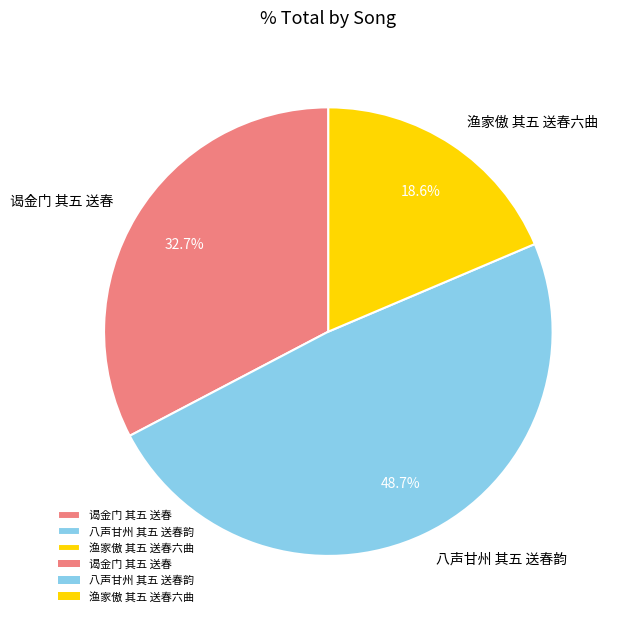

To the nearest percent, what is the combined percentage of 渔家傲 其五 送春六曲 and 谒金门 其五 送春?

51%